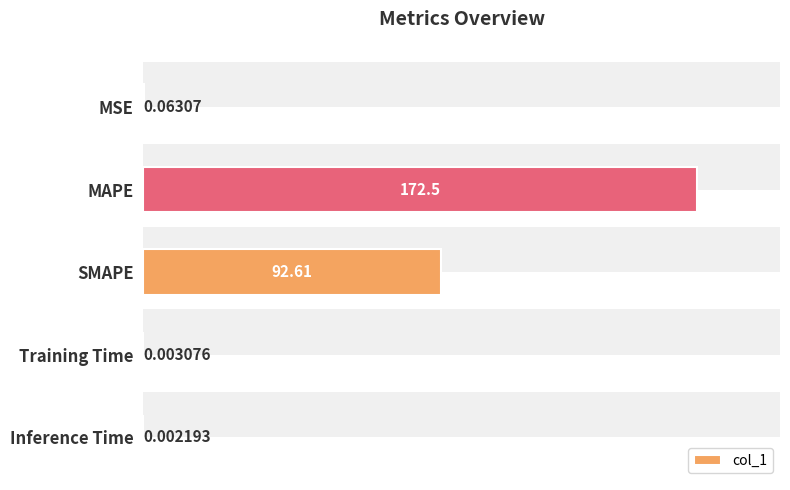

The value at MSE is 0.1. True or false?

True